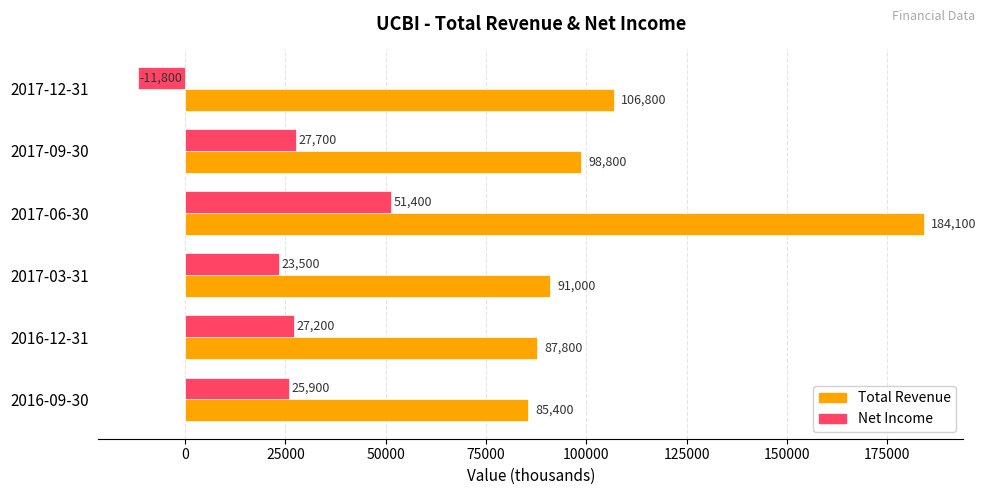

The value of Total Revenue at 2017-06-30 is 184100. True or false?

True